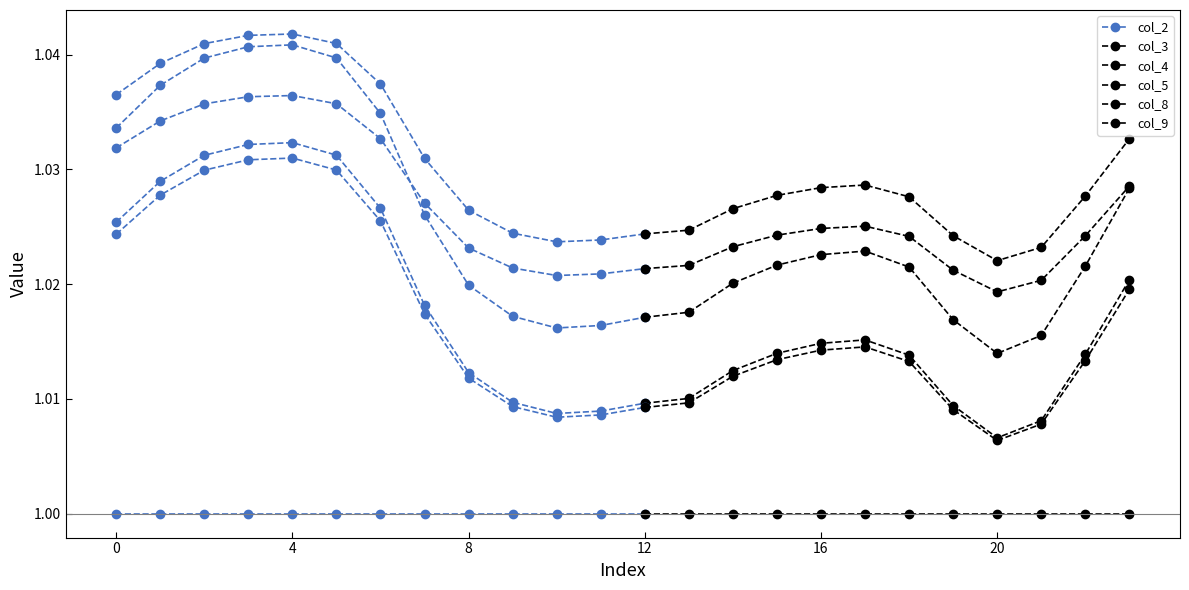

Between 21 and 13, which is larger?

13